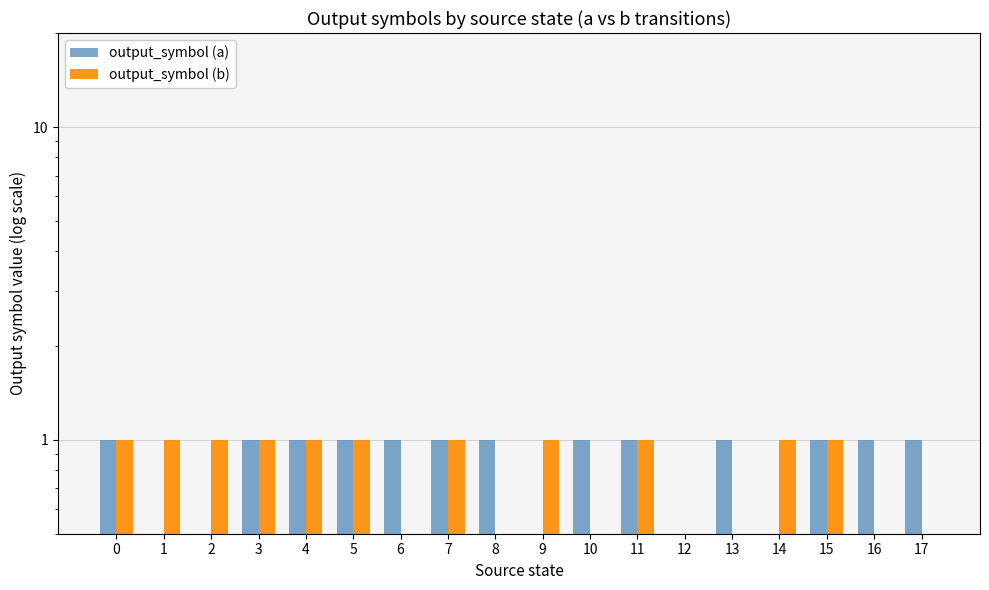

Is it true that output_symbol (a) equals 1 at 15?

False